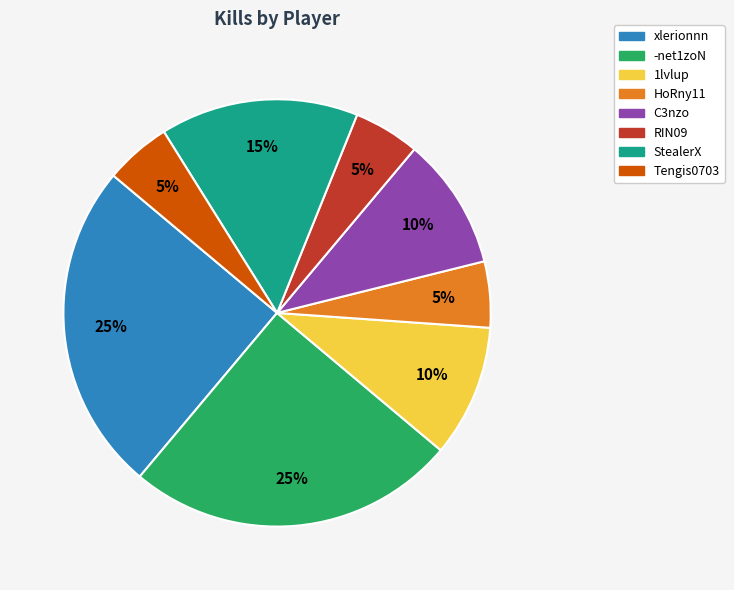

To the nearest percent, what portion does -net1zoN represent?

25%